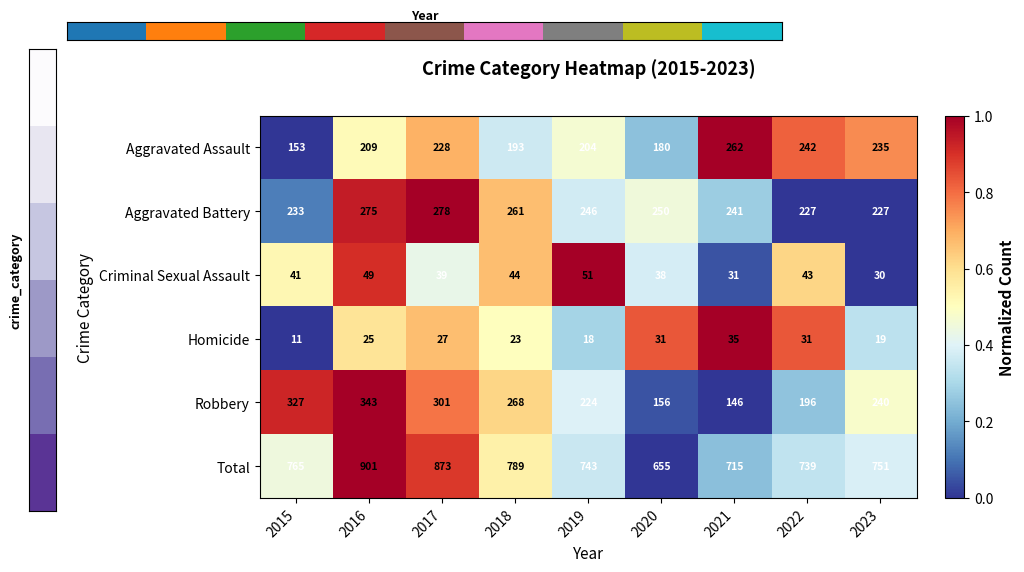

Rank the series at 2019 from lowest to highest value.

Homicide, Criminal Sexual Assault, Aggravated Assault, Robbery, Aggravated Battery, Total